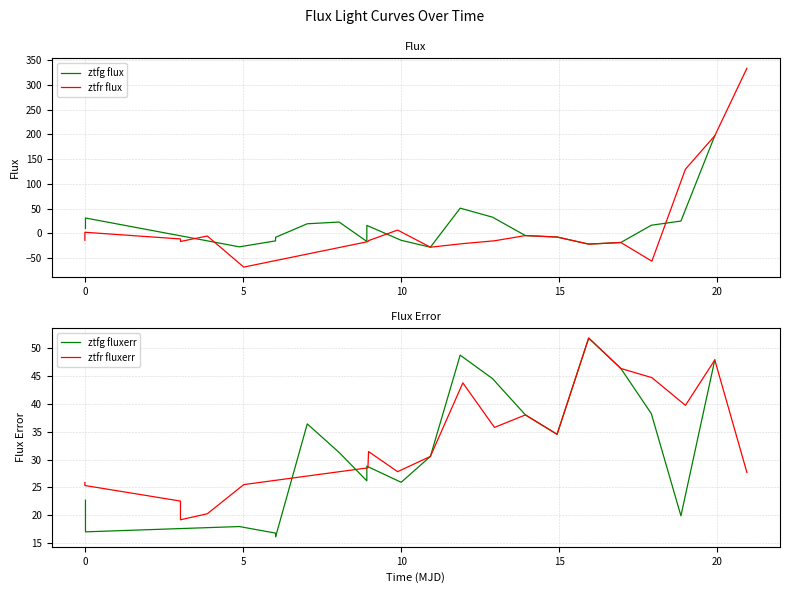

How many values in the ztfr fluxerr series exceed 31?

10